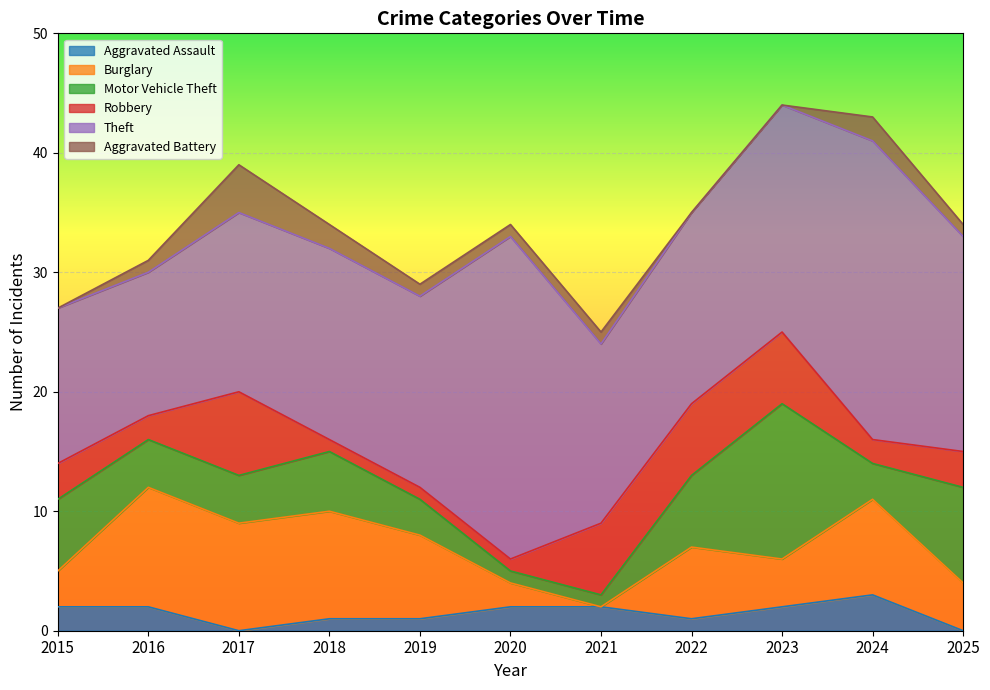

Which series has the largest total across all categories?

Theft